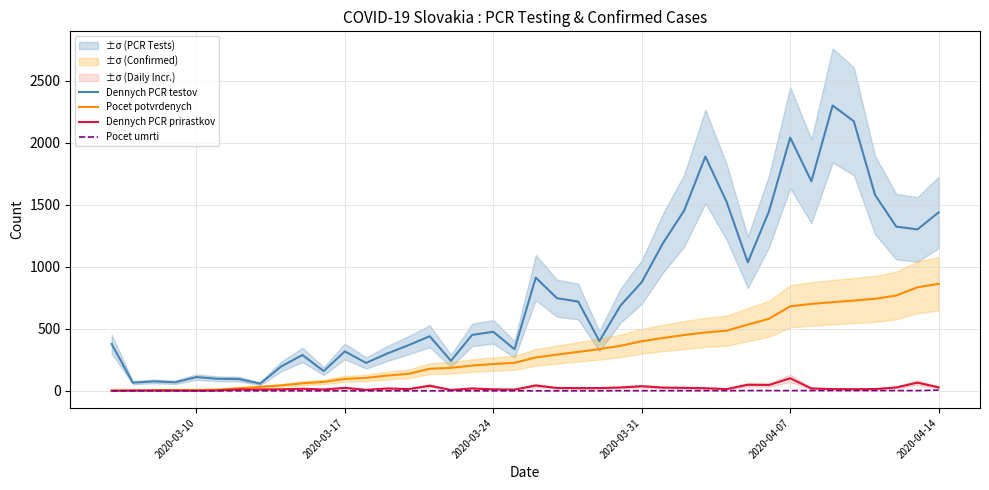

What is the highest value of the Dennych PCR testov series?

2301